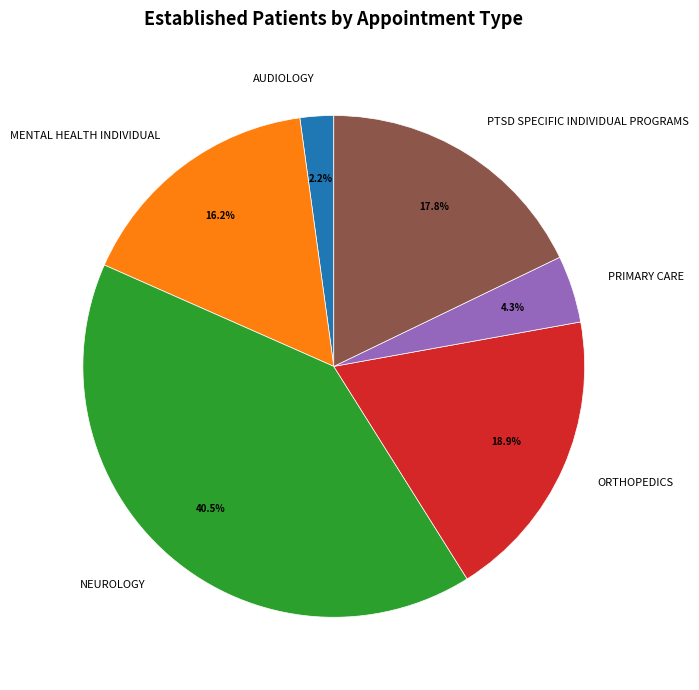

Rank the categories by value from lowest to highest.

AUDIOLOGY, PRIMARY CARE, MENTAL HEALTH INDIVIDUAL, PTSD SPECIFIC INDIVIDUAL PROGRAMS, ORTHOPEDICS, NEUROLOGY